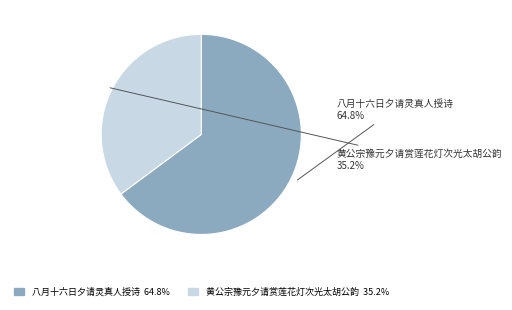

Does any single category account for the majority?

Yes